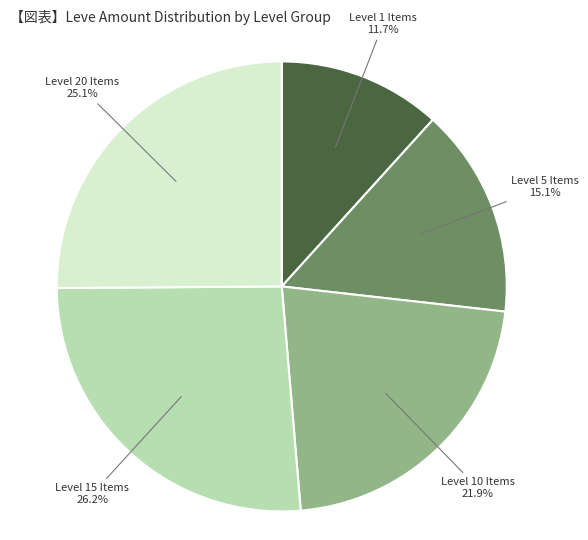

Is there a majority slice in this chart?

No